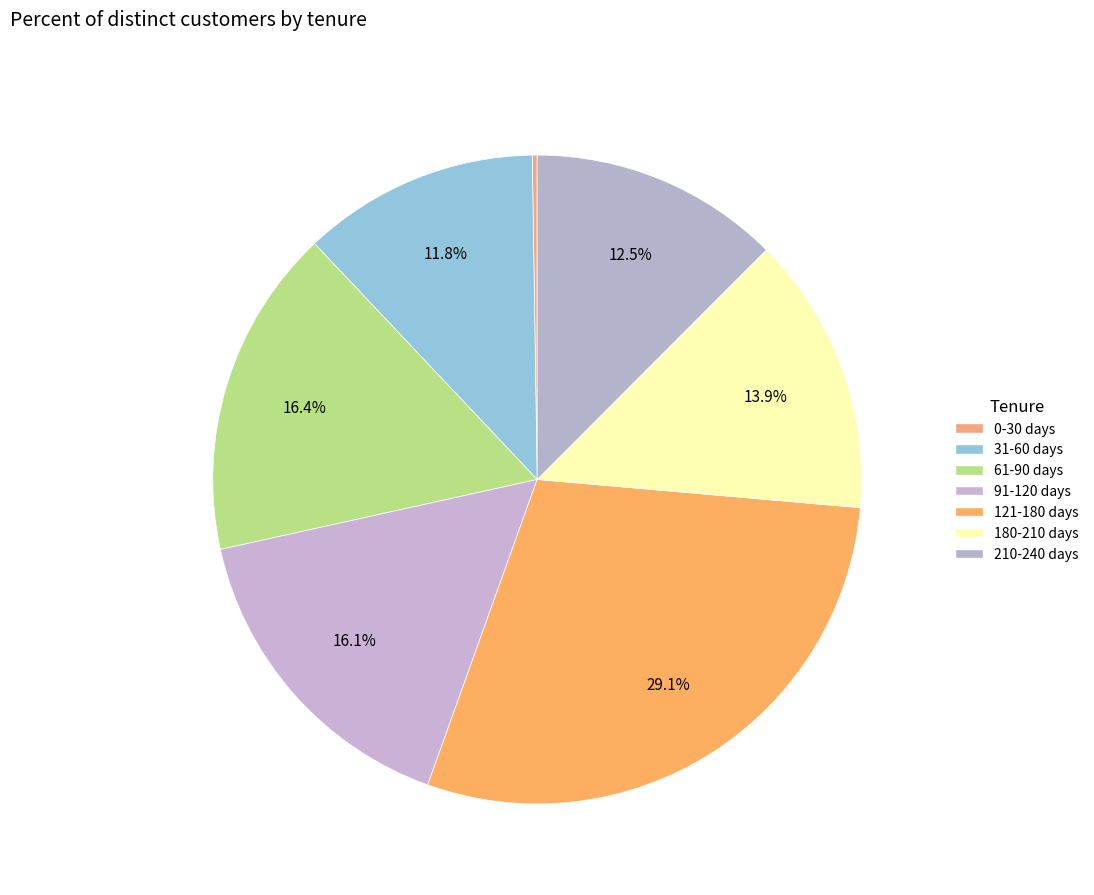

How many slices are in this pie chart?

7